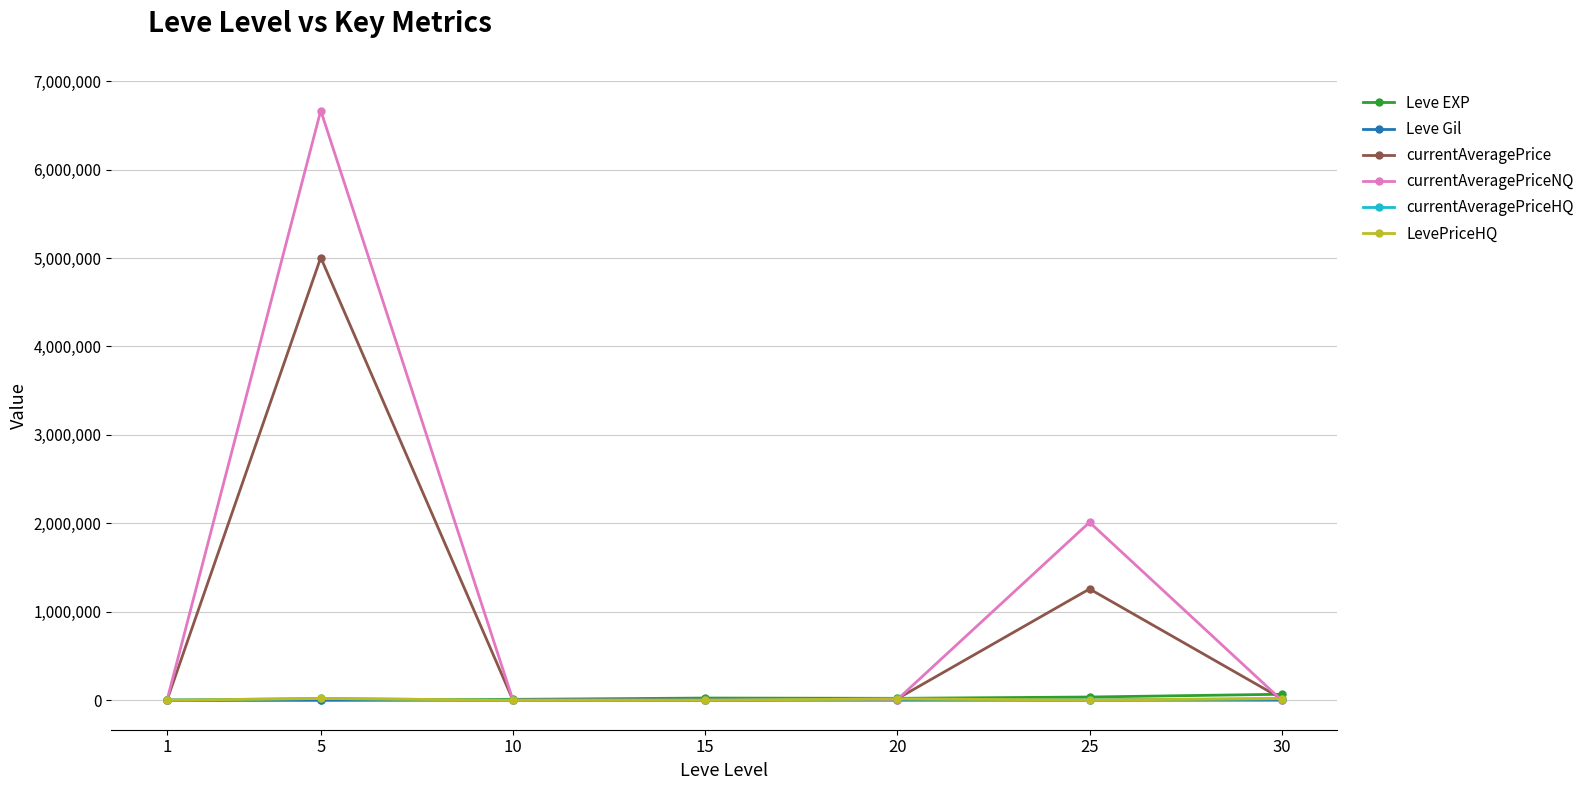

What is the value of the currentAveragePrice point at the 7th from the left?

18000.0